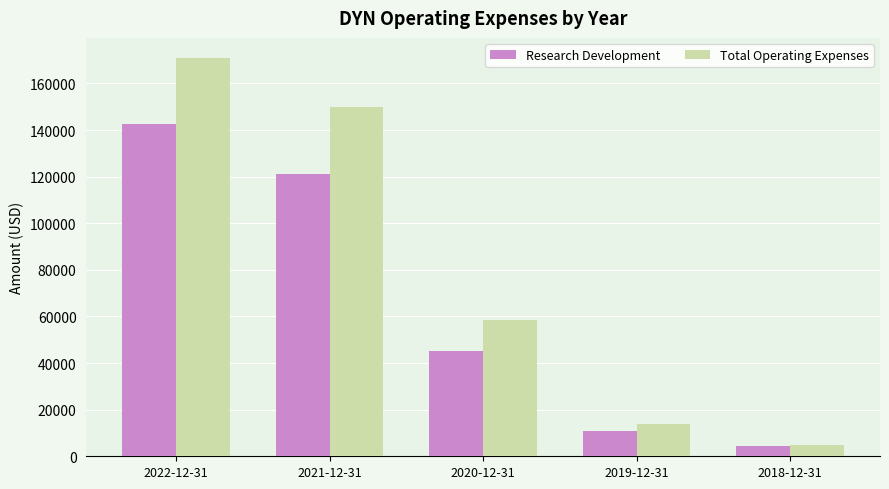

Reading right to left, what are all the values shown in this chart?

Research Development: 2018-12-31=4300	2019-12-31=11000	2020-12-31=45200	2021-12-31=121300	2022-12-31=142800
Total Operating Expenses: 2018-12-31=4800	2019-12-31=13800	2020-12-31=58600	2021-12-31=150000	2022-12-31=171000